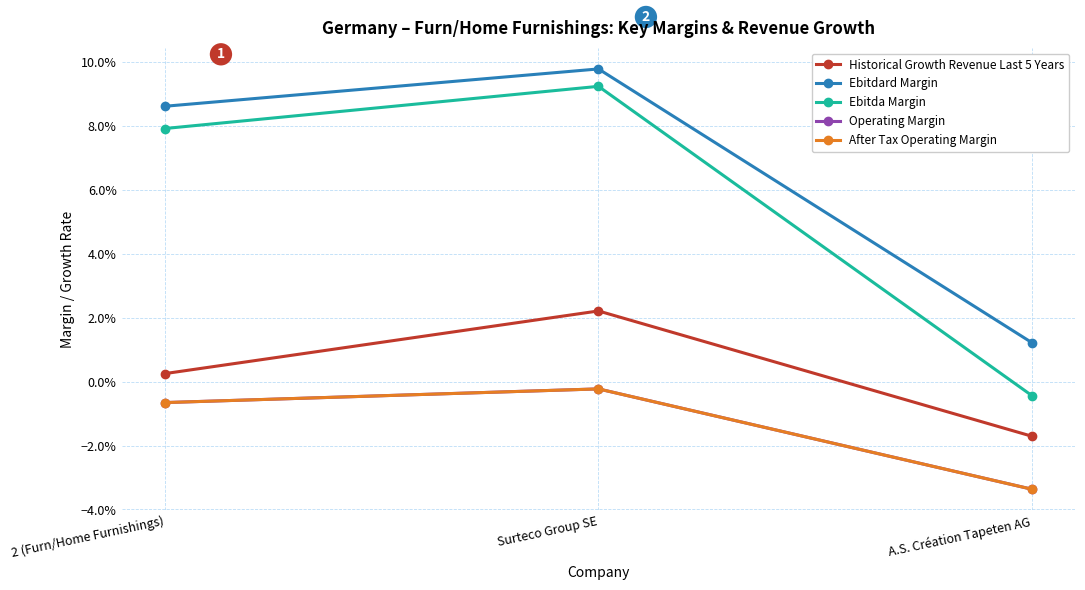

What position from the right is Surteco Group SE?

2